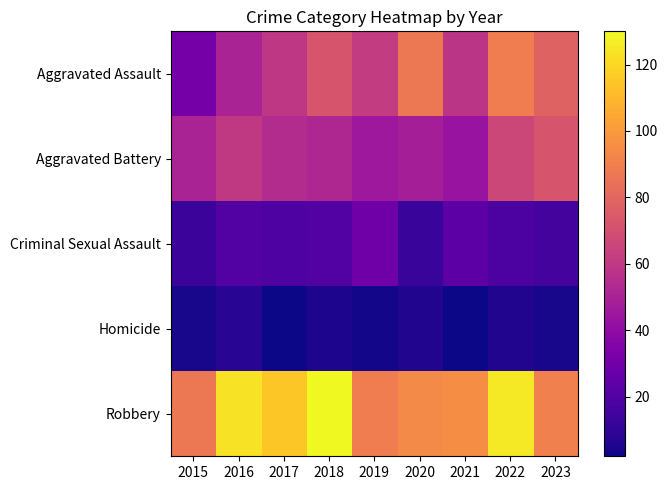

Reading left to right, list all the values displayed in this chart.

Aggravated Assault: 2015=31	2016=50	2017=59	2018=72	2019=61	2020=87	2021=58	2022=89	2023=78
Aggravated Battery: 2015=50	2016=60	2017=54	2018=52	2019=45	2020=48	2021=43	2022=66	2023=72
Criminal Sexual Assault: 2015=13	2016=20	2017=19	2018=20	2019=29	2020=12	2021=23	2022=18	2023=16
Homicide: 2015=4	2016=8	2017=2	2018=5	2019=3	2020=6	2021=2	2022=6	2023=4
Robbery: 2015=87	2016=123	2017=115	2018=130	2019=89	2020=94	2021=95	2022=125	2023=90